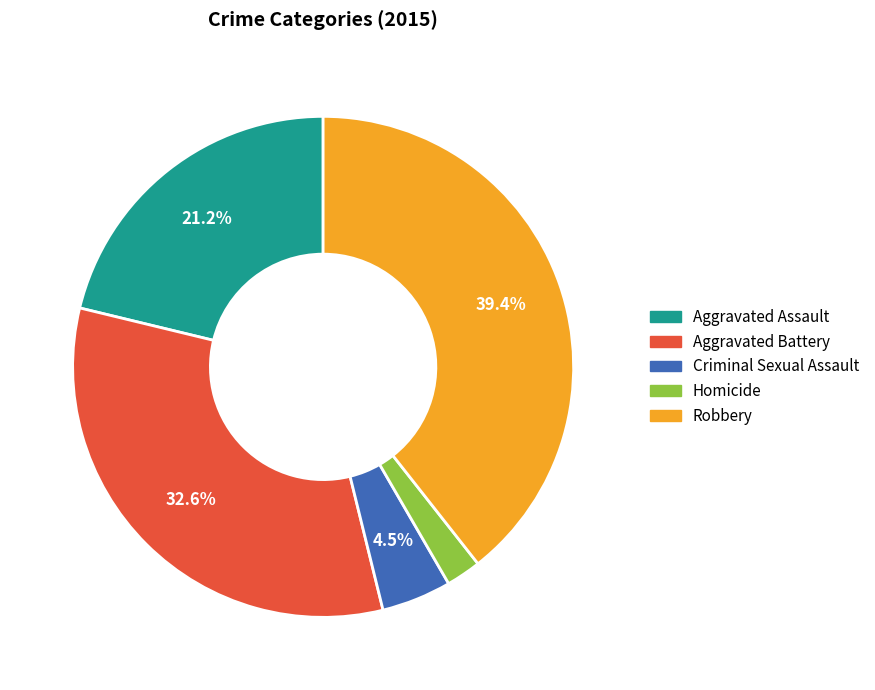

Rank the categories by value from lowest to highest.

Homicide, Criminal Sexual Assault, Aggravated Assault, Aggravated Battery, Robbery